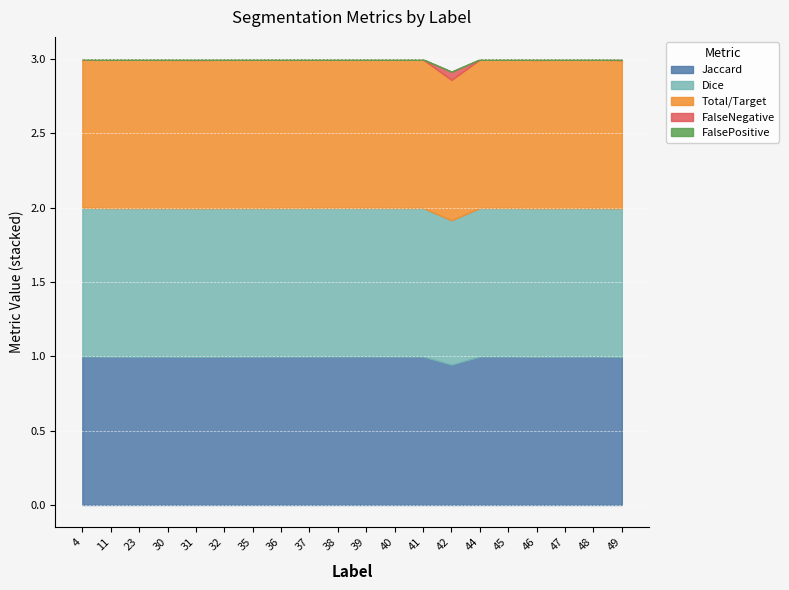

Rank the categories by FalsePositive value from lowest to highest.

4, 23, 30, 42, 46, 49, 39, 38, 35, 48, 37, 45, 40, 44, 41, 31, 32, 47, 36, 11